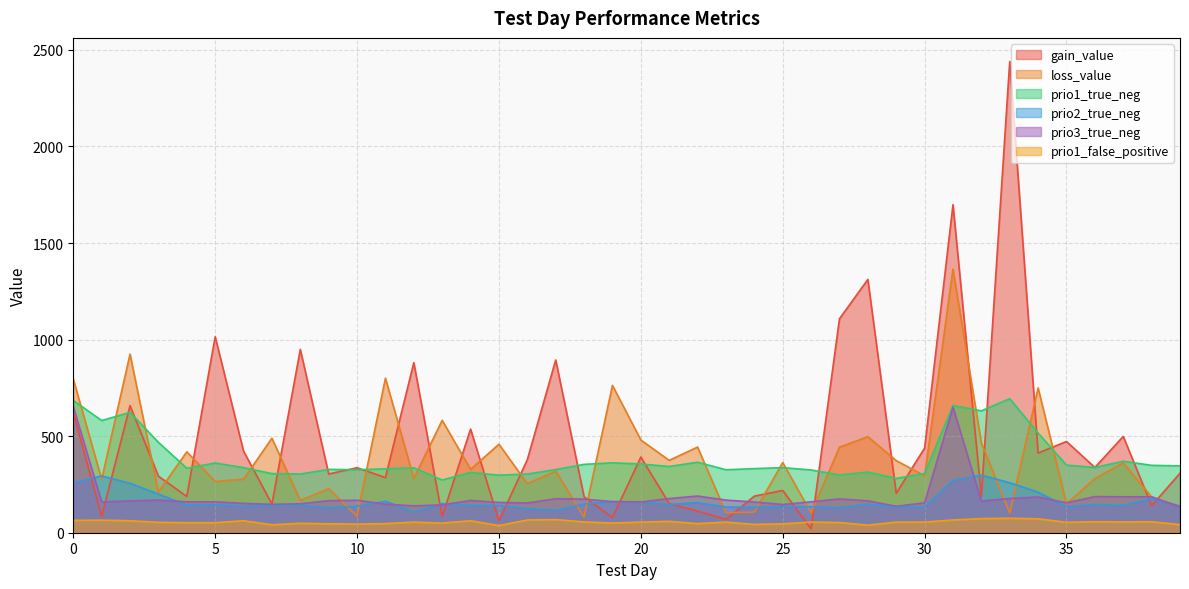

True or false: prio3_true_neg has more than 2 interior local peaks.

True